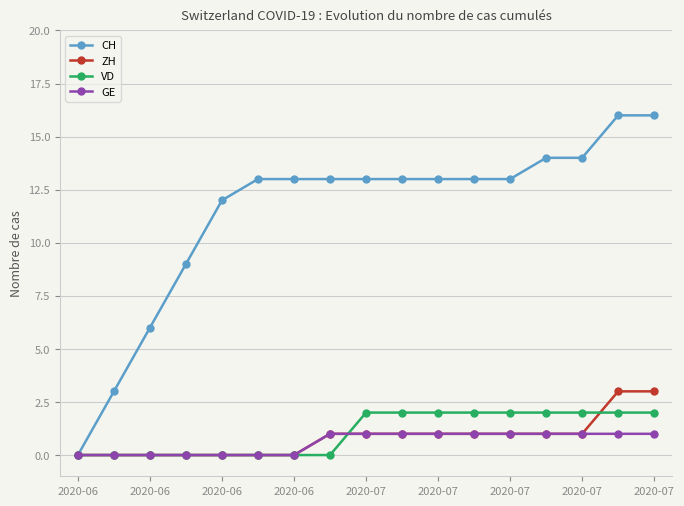

Which series has the largest range (max minus min)?

CH